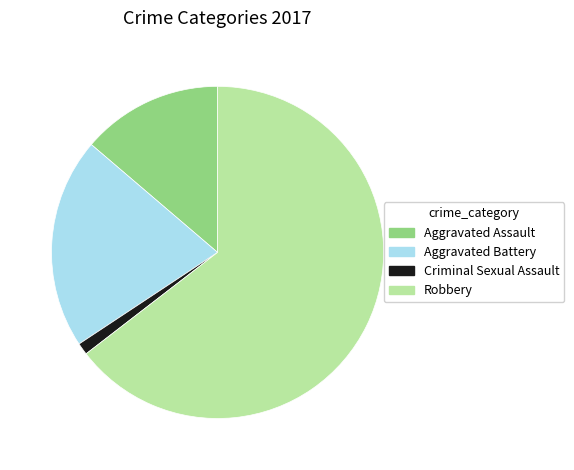

How many slices are in this pie chart?

4